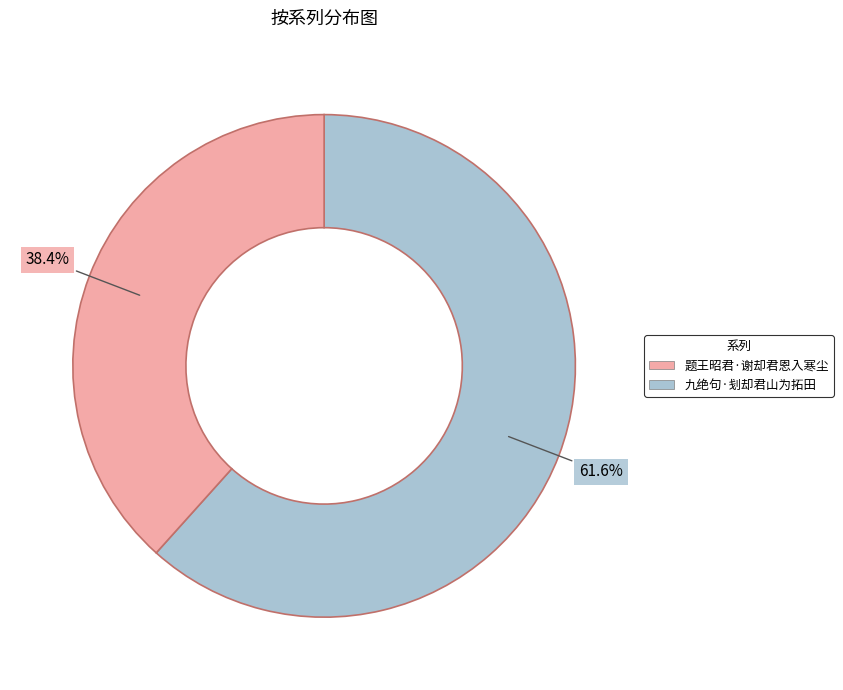

Is there a majority slice in this chart?

Yes